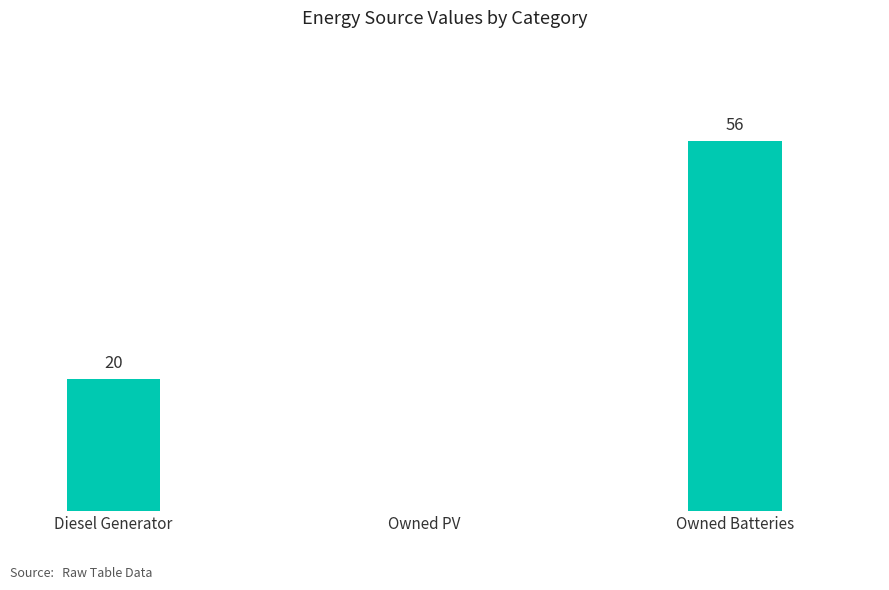

Between Owned PV and Owned Batteries, which is larger?

Owned Batteries